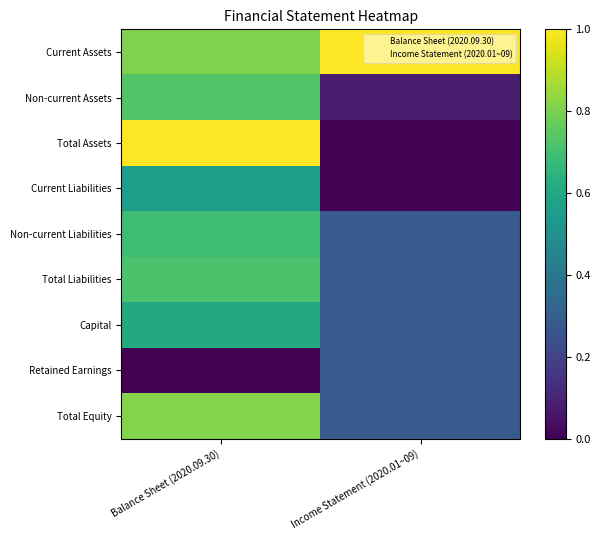

At how many categories does at least one series exceed 0?

2